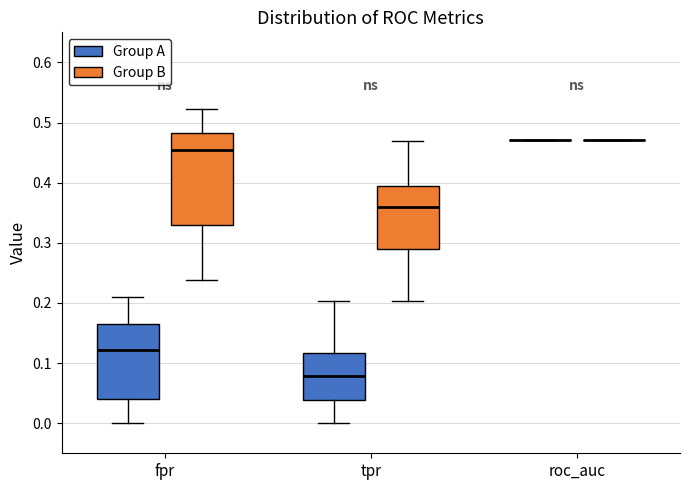

Reading left to right, transcribe this box plot: for each box, give where its median line is, the range the box spans, and where its two whiskers end, as read against the y-axis. The values are not printed on the chart, so give them approximately, as read against the axis.

fpr (Group A): median 0.12, box 0.04 to 0.16, whiskers 0.00 to 0.21
fpr (Group B): median 0.45, box 0.33 to 0.48, whiskers 0.24 to 0.52
tpr (Group A): median 0.08, box 0.04 to 0.12, whiskers 0.00 to 0.20
tpr (Group B): median 0.36, box 0.29 to 0.39, whiskers 0.20 to 0.47
roc_auc (Group A): box collapsed to a line at 0.47, whiskers 0.47 to 0.47
roc_auc (Group B): box collapsed to a line at 0.47, whiskers 0.47 to 0.47